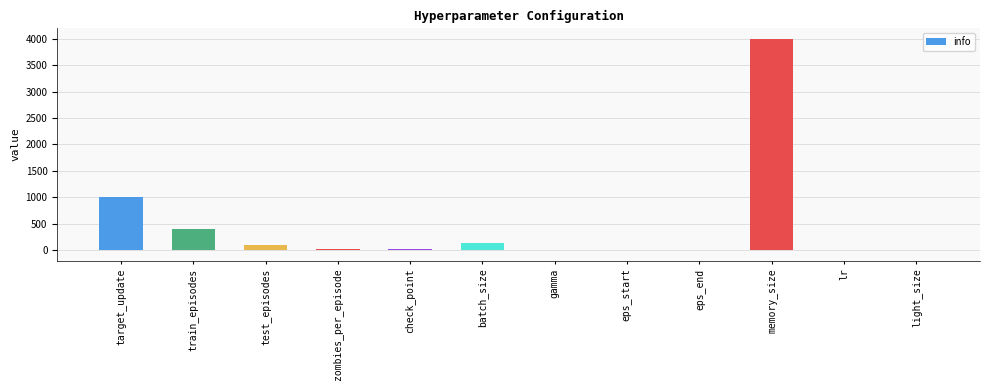

What is the ratio of the value at zombies_per_episode to the value at eps_start?

20.0